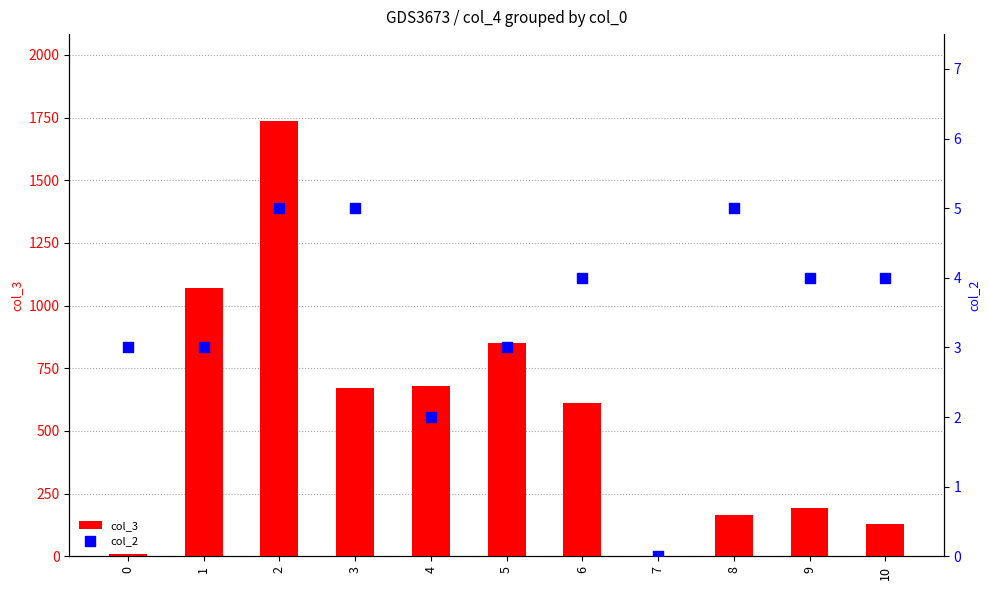

Is the value of col_2 at 9 greater than the value of col_3 at 3?

No